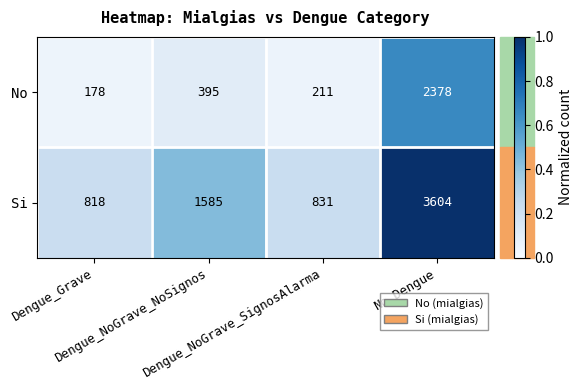

How many distinct data groups are displayed?

2